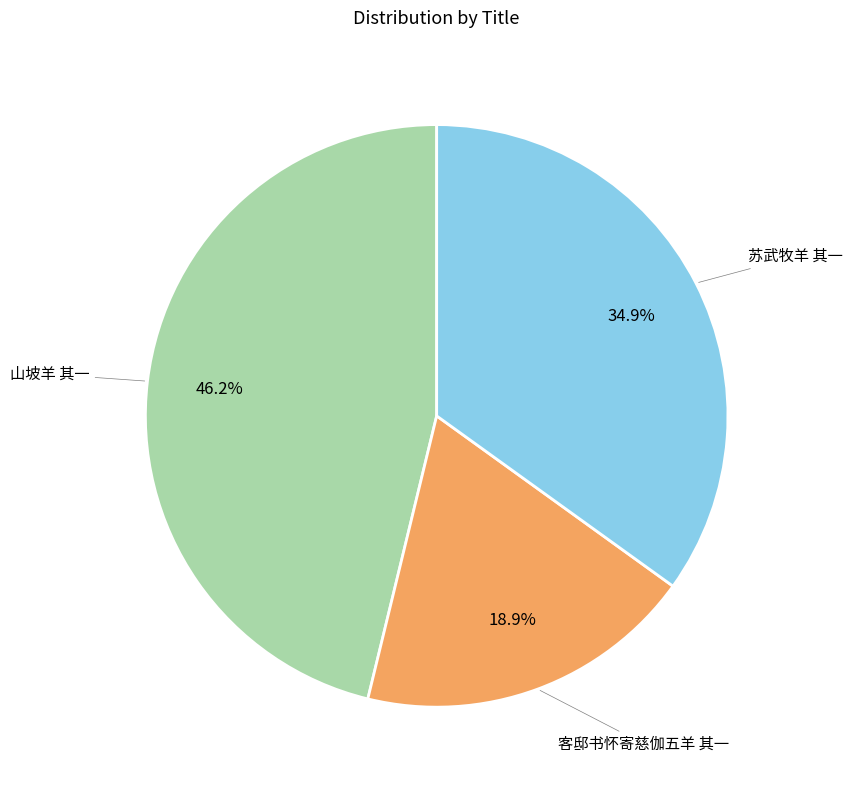

Is there any slice that represents more than half of the pie?

No